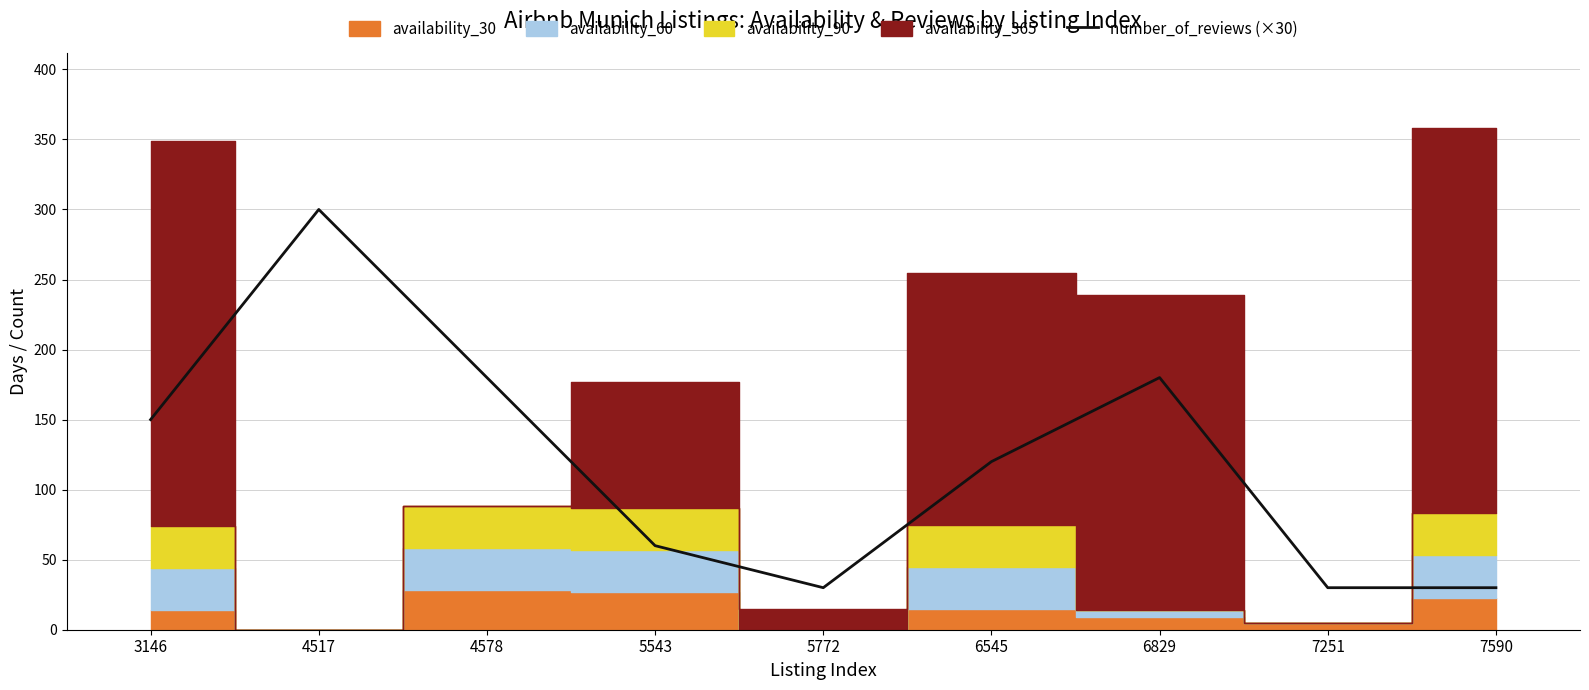

How many lines are shown in the chart?

1